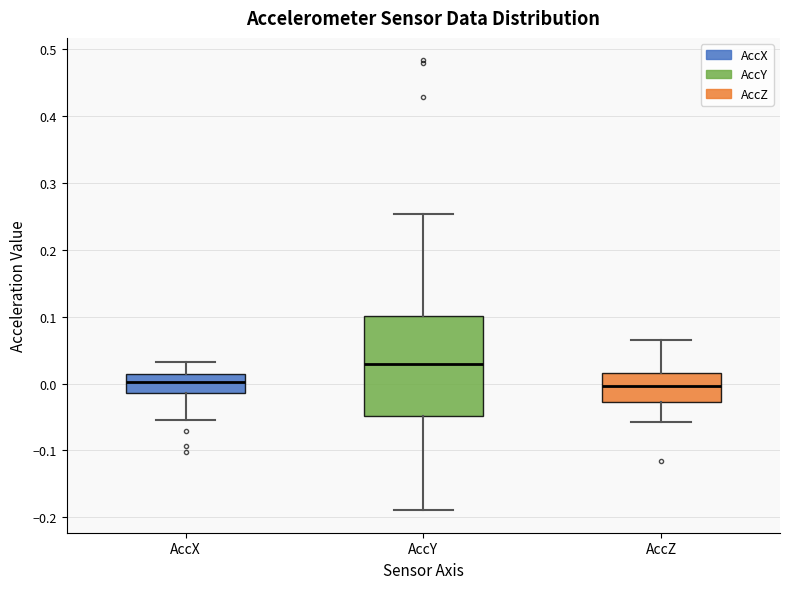

Where does the lower whisker of the box for AccY end on the y-axis? The values are not printed on the chart, so give them approximately, as read against the axis.

-0.19